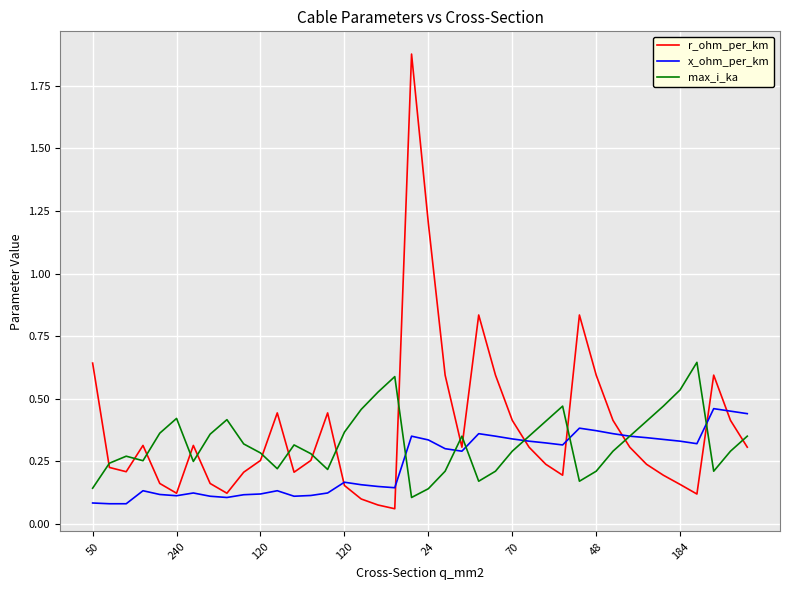

Rank the series by their maximum value, from lowest to highest.

x_ohm_per_km, max_i_ka, r_ohm_per_km